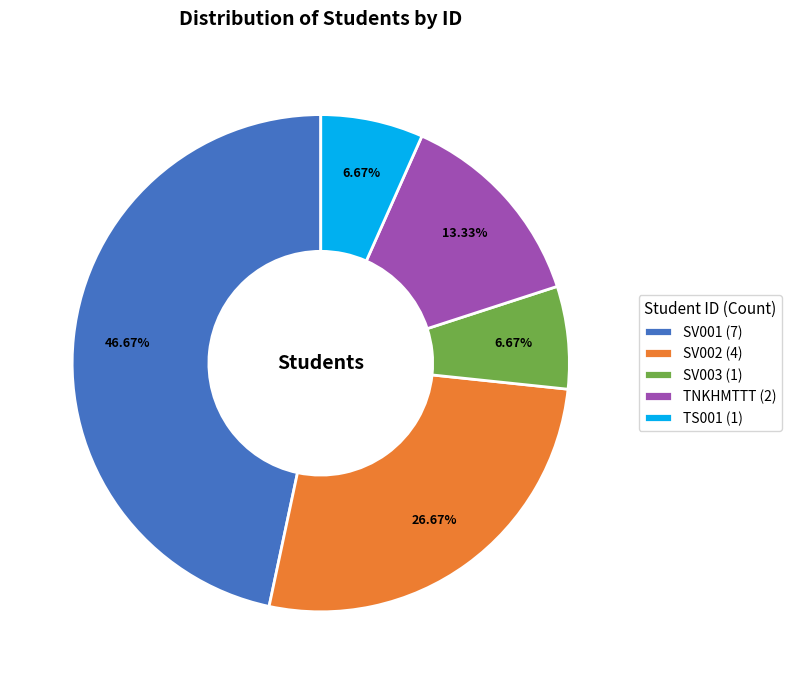

What portion of the pie excludes SV002?

73.3%